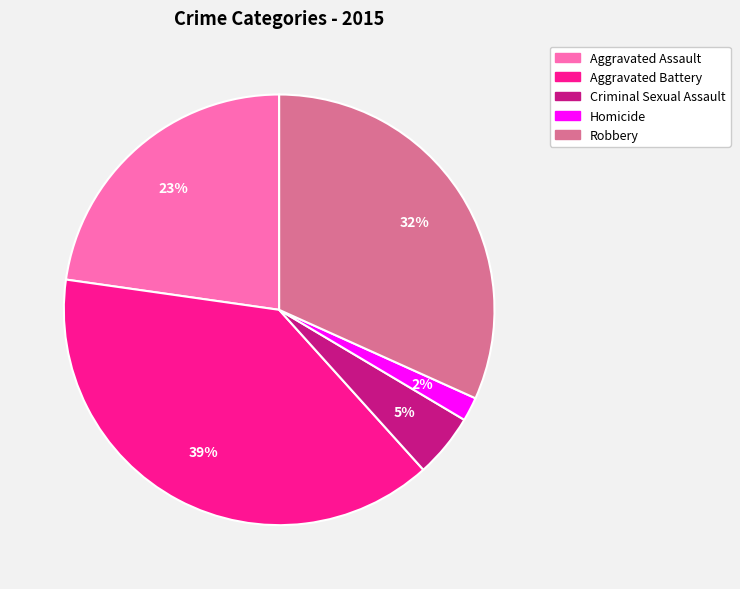

To the nearest percent, what percentage of the pie is Criminal Sexual Assault?

5%